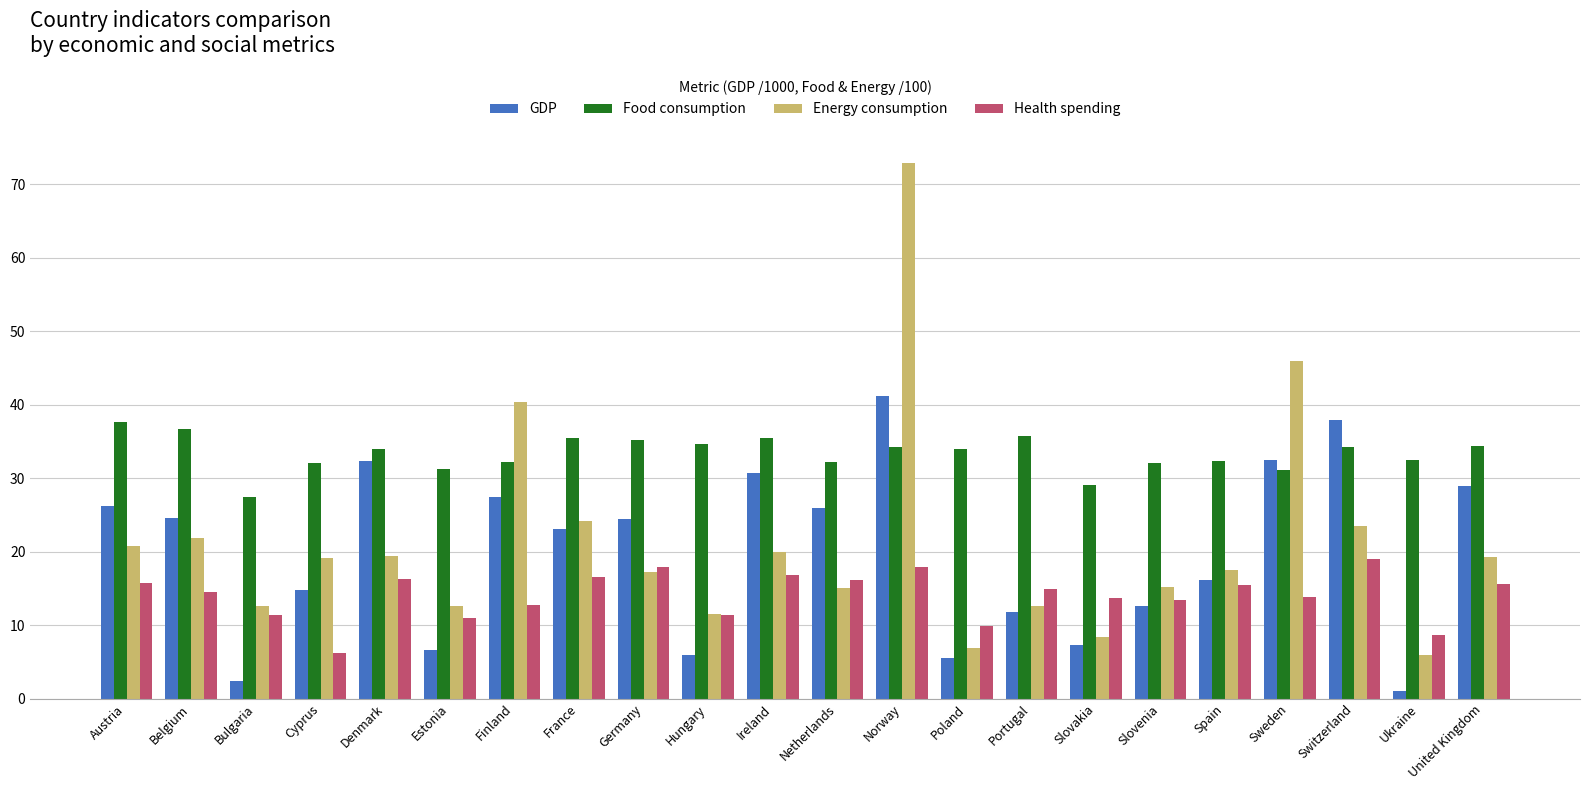

What value does the Health spending series have at Germany?

17.9